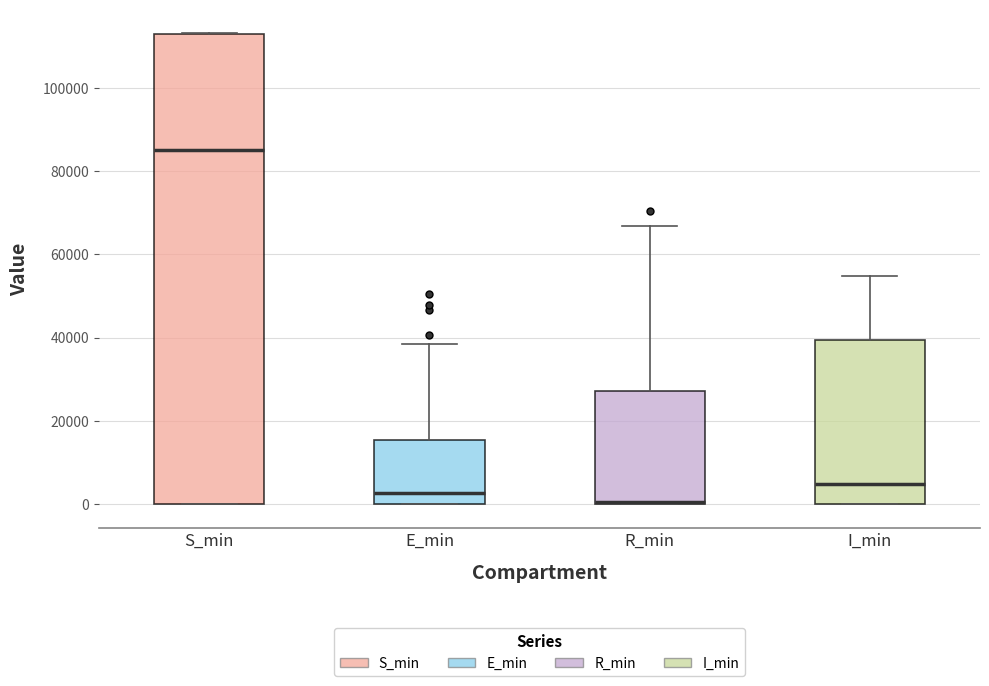

Which box's median line is the highest?

S_min